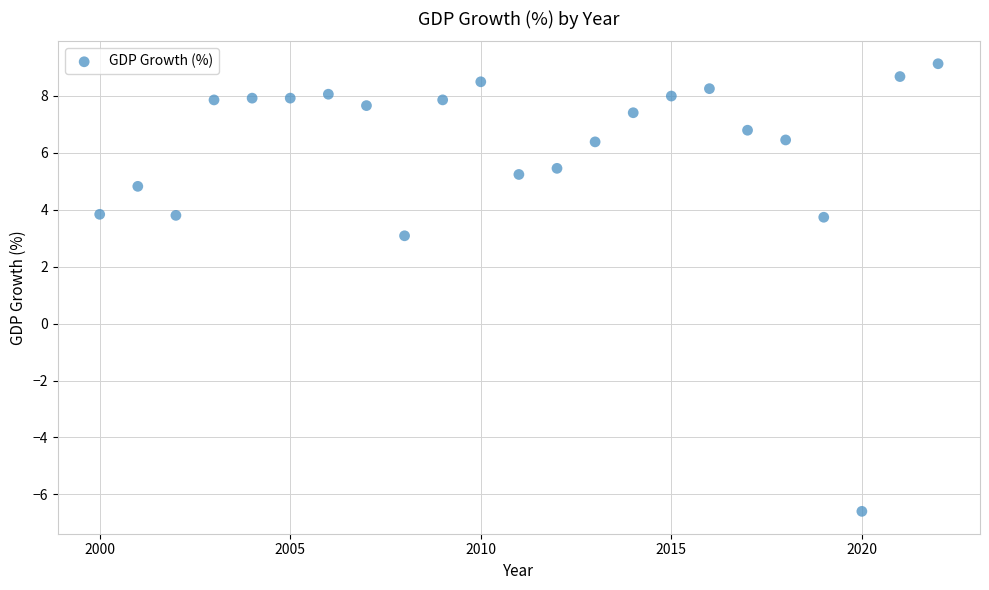

What is the range of Y values (max minus min)?

15.7